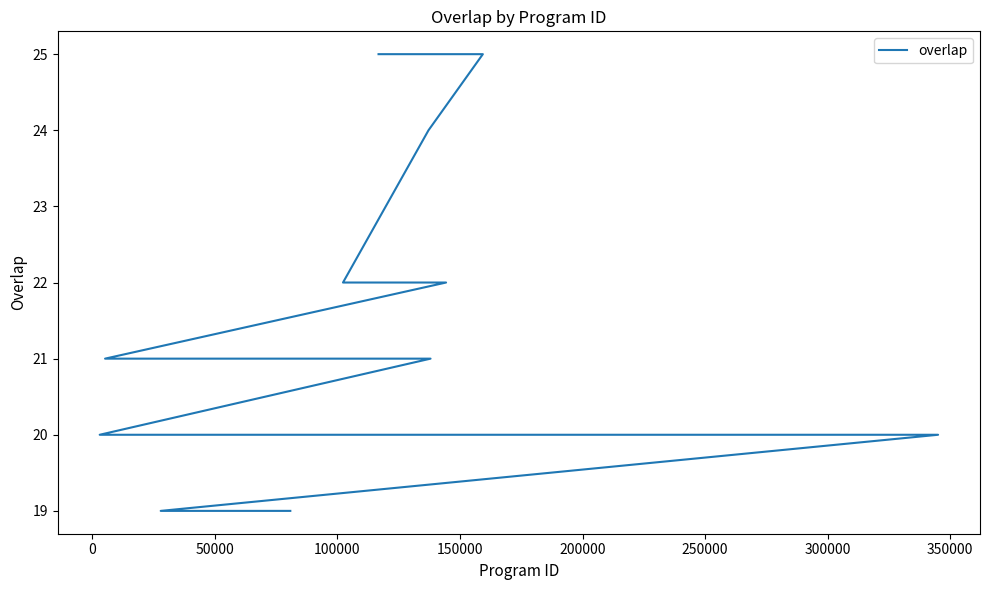

How many data points does each series have?

25